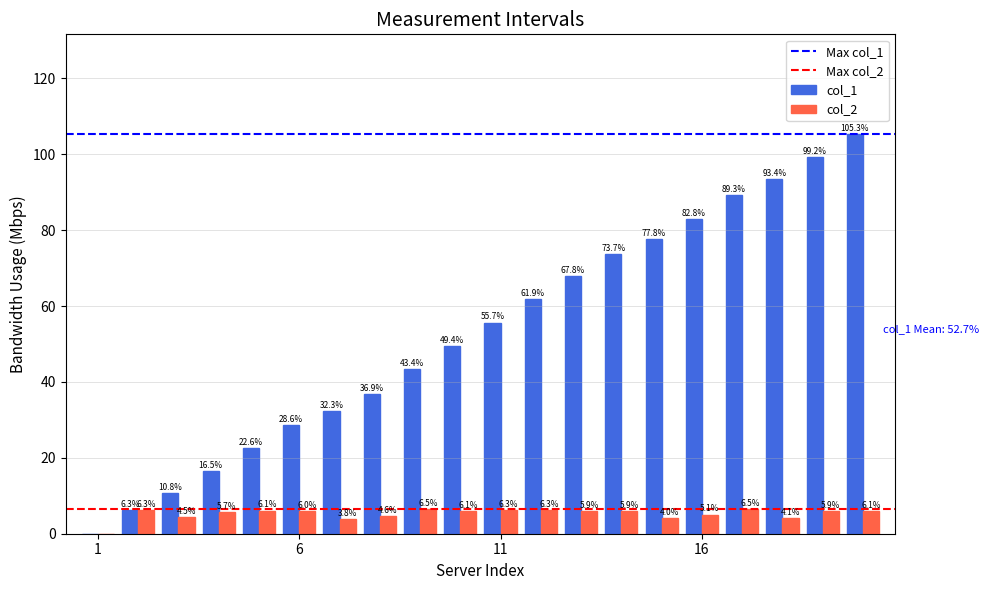

What is the greatest value displayed?

105.3